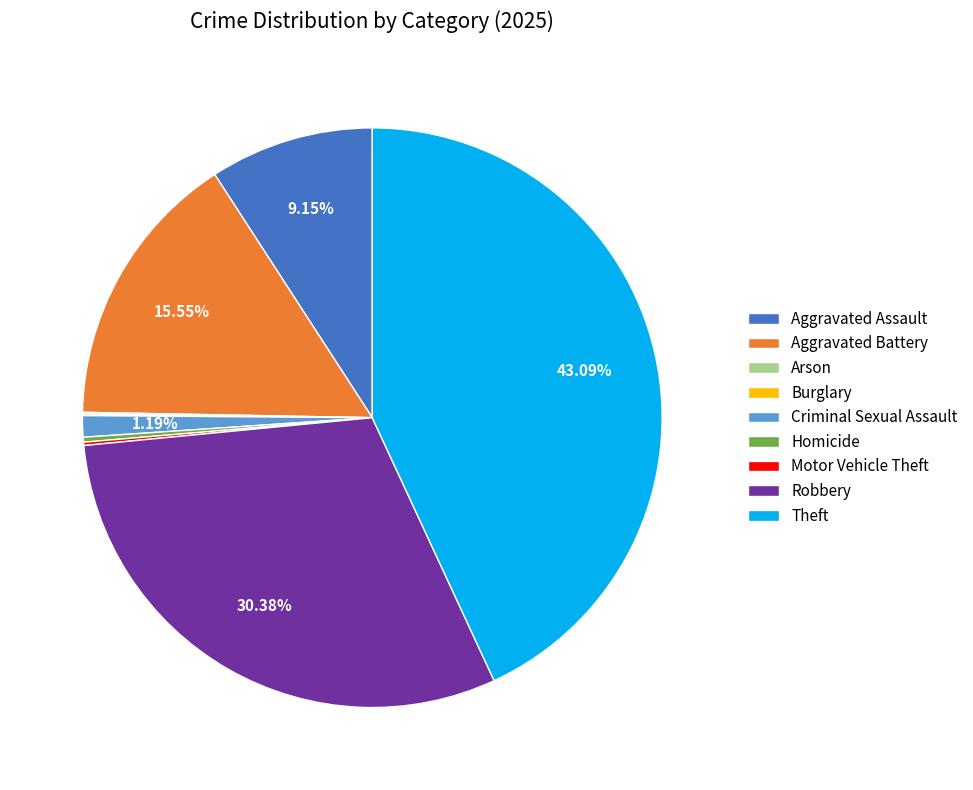

Between Criminal Sexual Assault and Theft, which is larger?

Theft